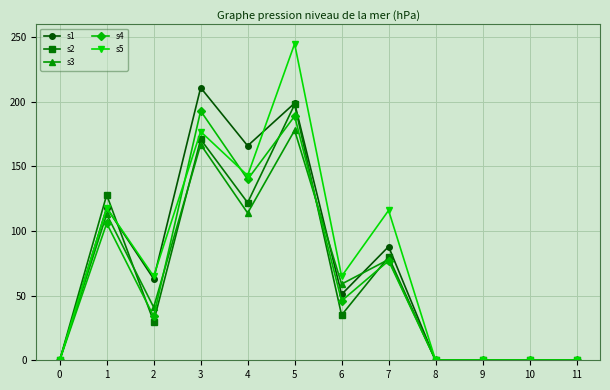

Is it true that s3 equals 113 at 1?

True